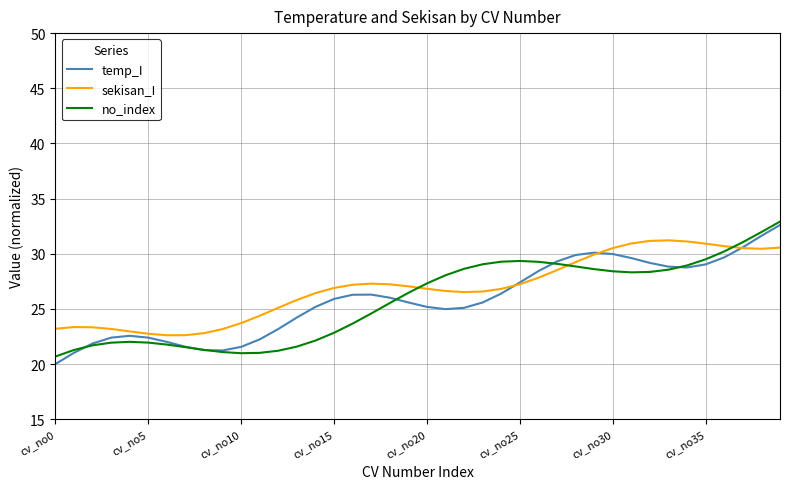

What is the smallest value displayed?

20.0